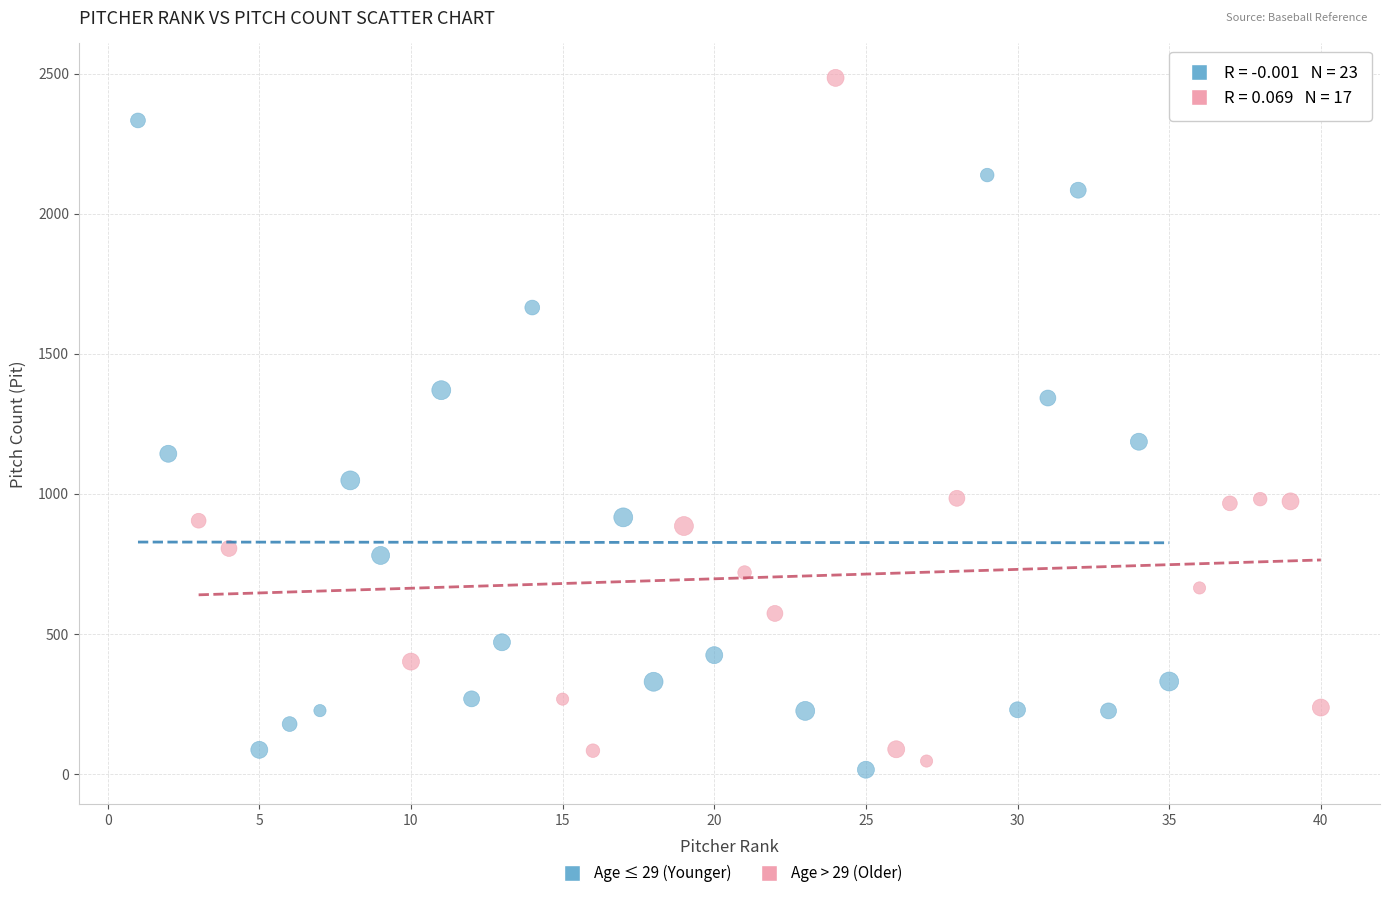

Which series reaches the maximum Y coordinate?

Age > 29 (Older)